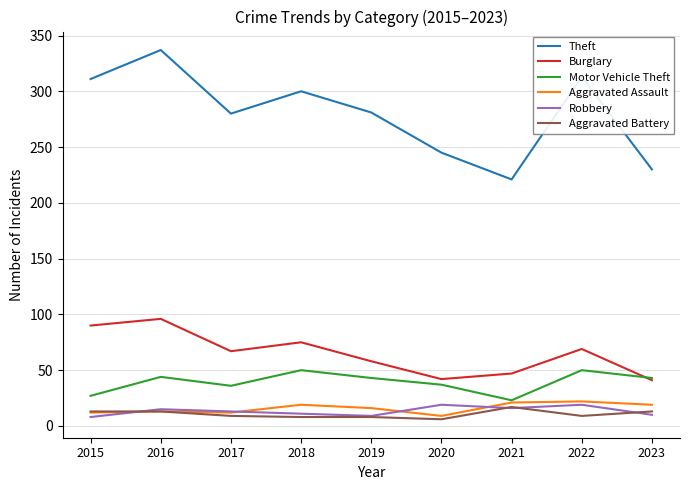

True or false: Aggravated Assault has a value of 13 at 2016.

True